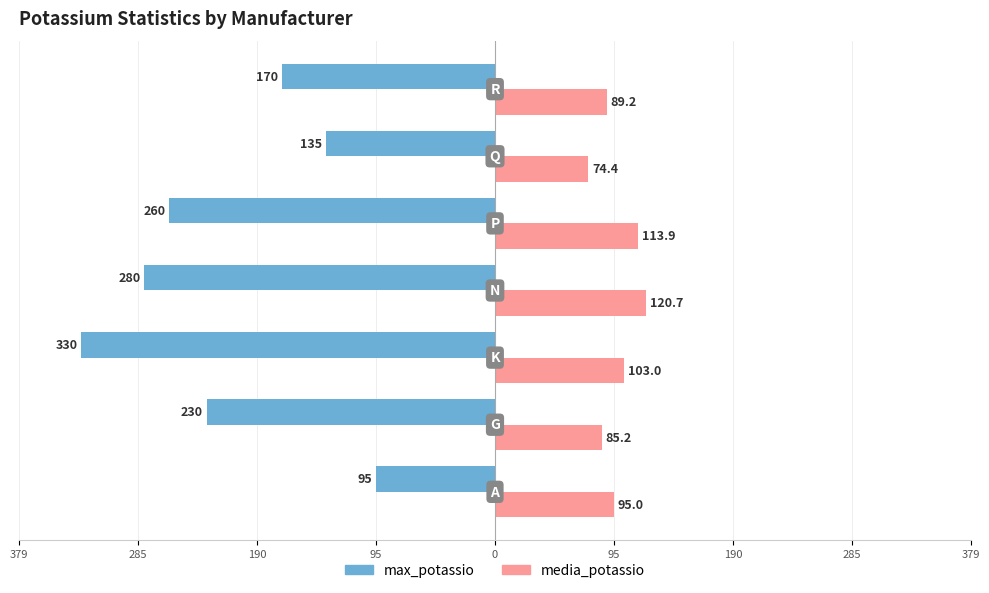

What is the lowest value of the media_potassio series?

74.4